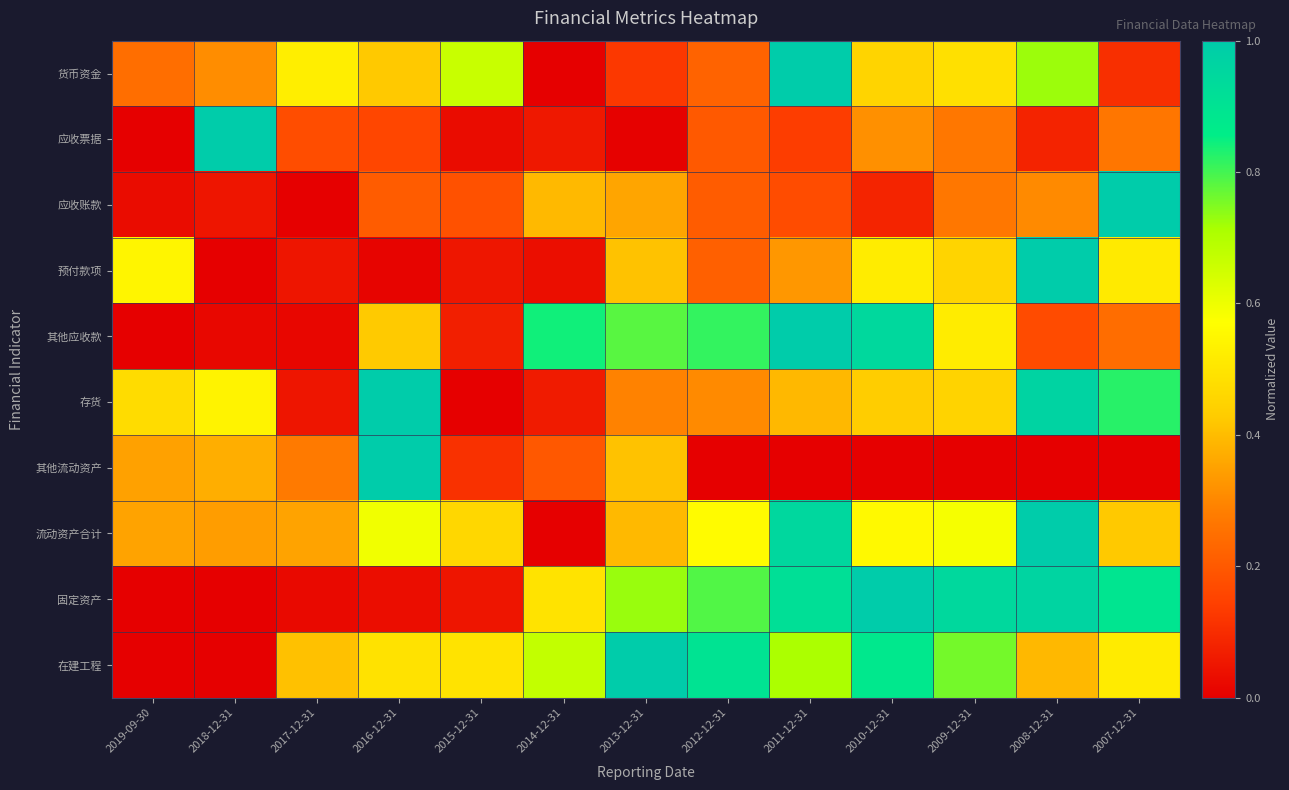

Which series changed the most between 2009-12-31 and 2007-12-31?

应收账款